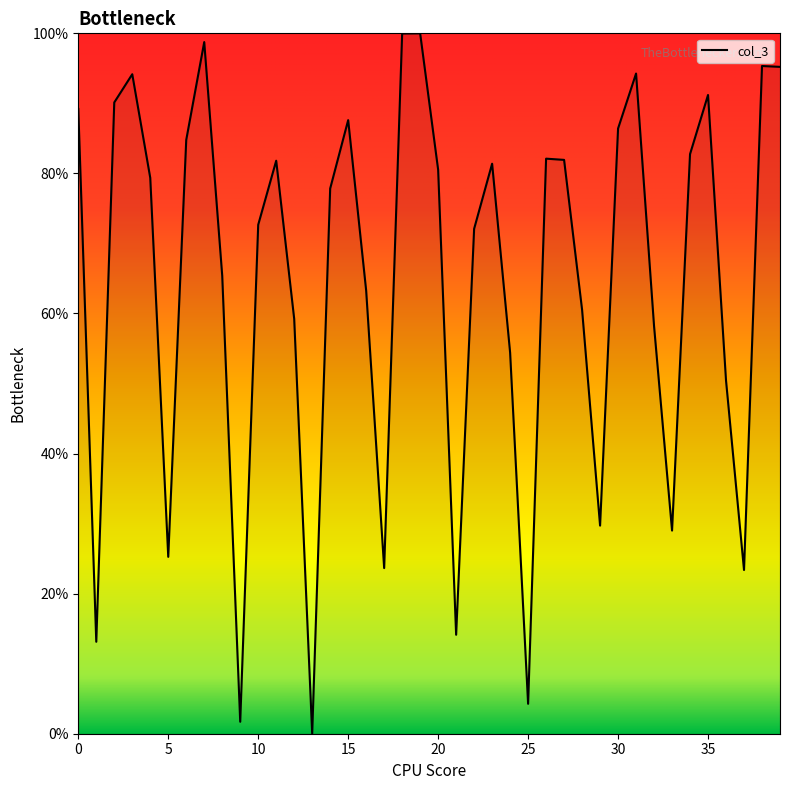

What is the maximum value shown in the chart?

100.0